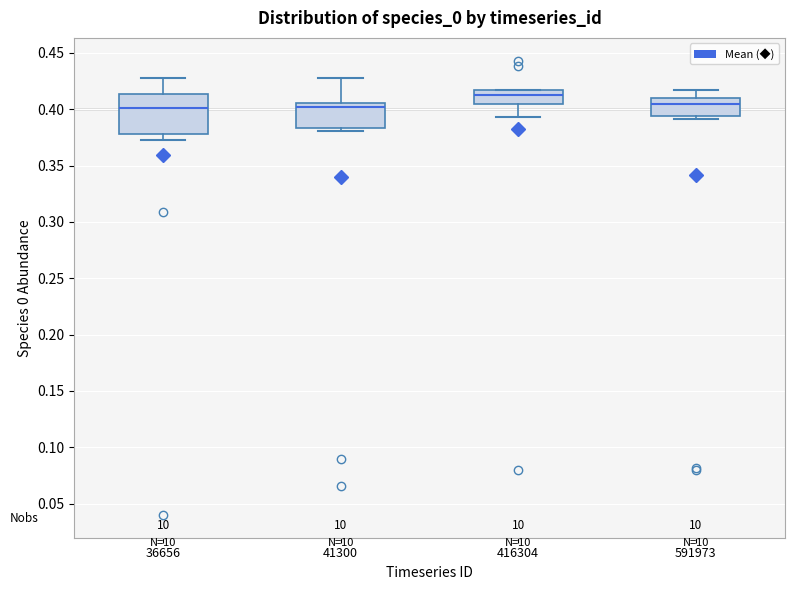

Reading left to right, read every box against the y-axis: the position of its median line, the range the box covers, and the ends of its whiskers. The values are not printed on the chart, so give them approximately, as read against the axis.

36656: median 0.400, box 0.380 to 0.415, whiskers 0.375 to 0.430
41300: median 0.400, box 0.385 to 0.405, whiskers 0.380 to 0.425
416304: median 0.415 (just below the box's upper edge), box 0.405 to 0.415, whiskers 0.395 to 0.415
591973: median 0.405, box 0.395 to 0.410, whiskers 0.390 to 0.415